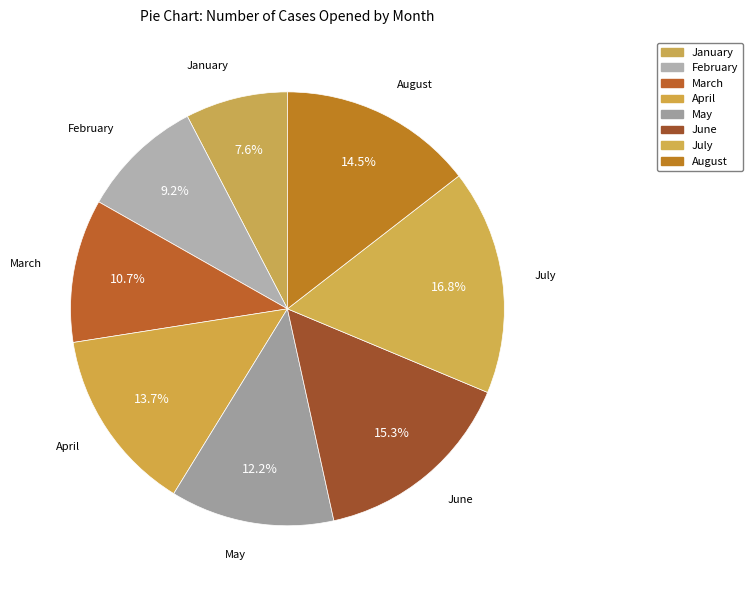

True or false: April accounts for 29% of the total.

False